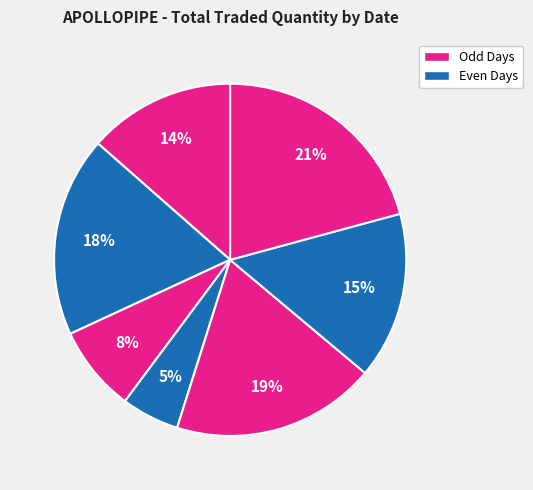

How many slices are in this pie chart?

7